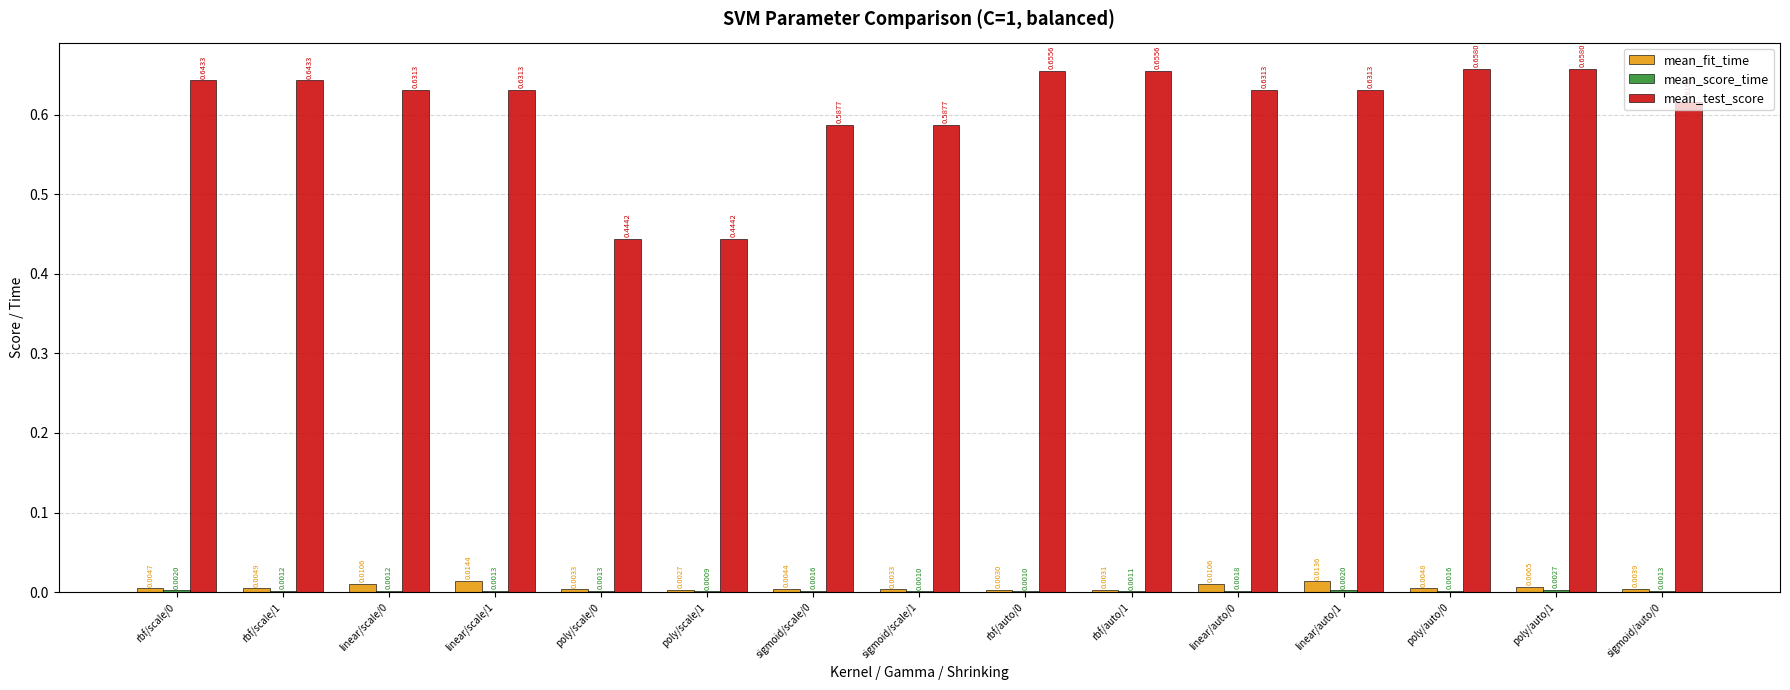

Which series changed the most between rbf/scale/0 and linear/scale/0?

mean_test_score